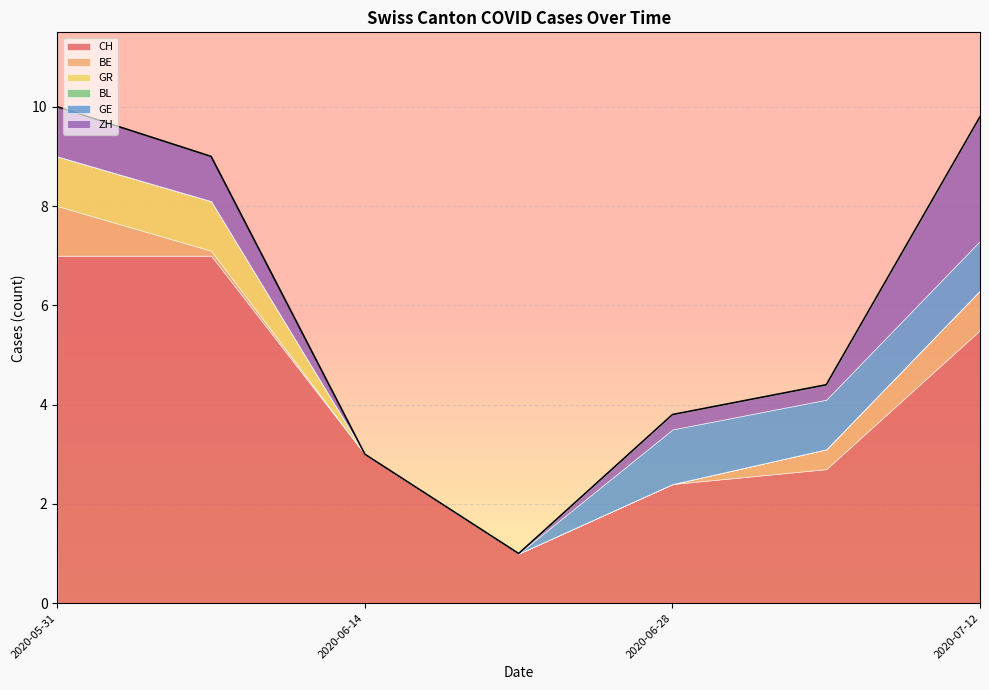

What is the average value of the CH series?

4.1